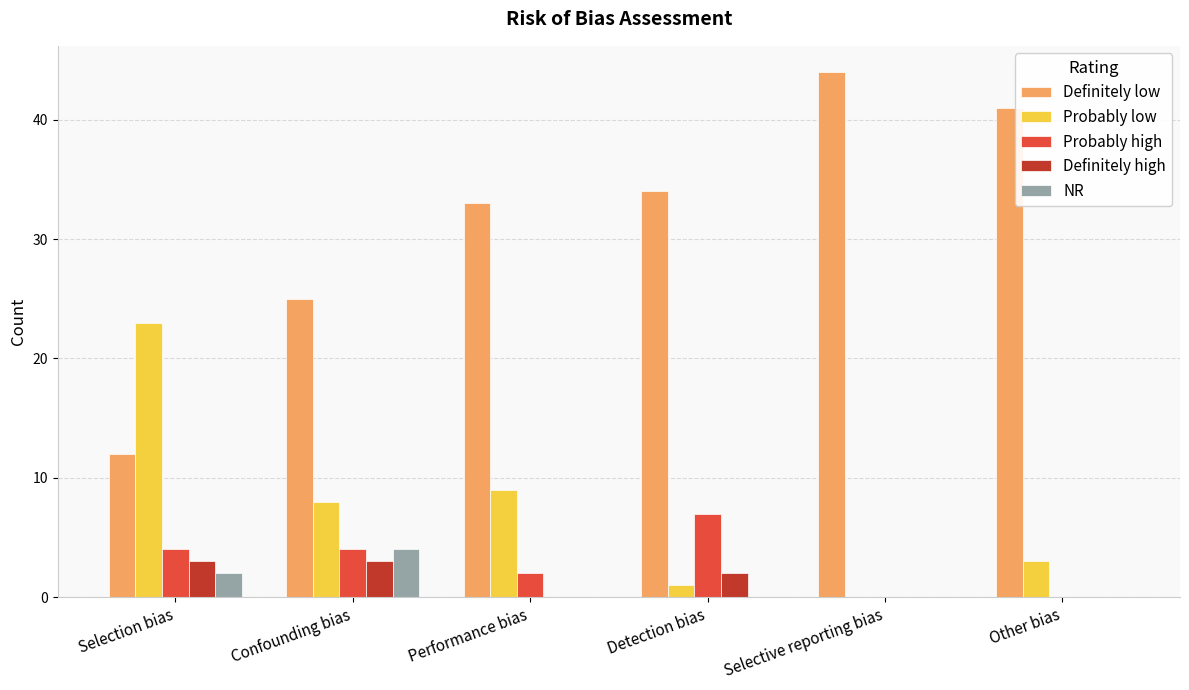

Count the number of categories in the chart.

6